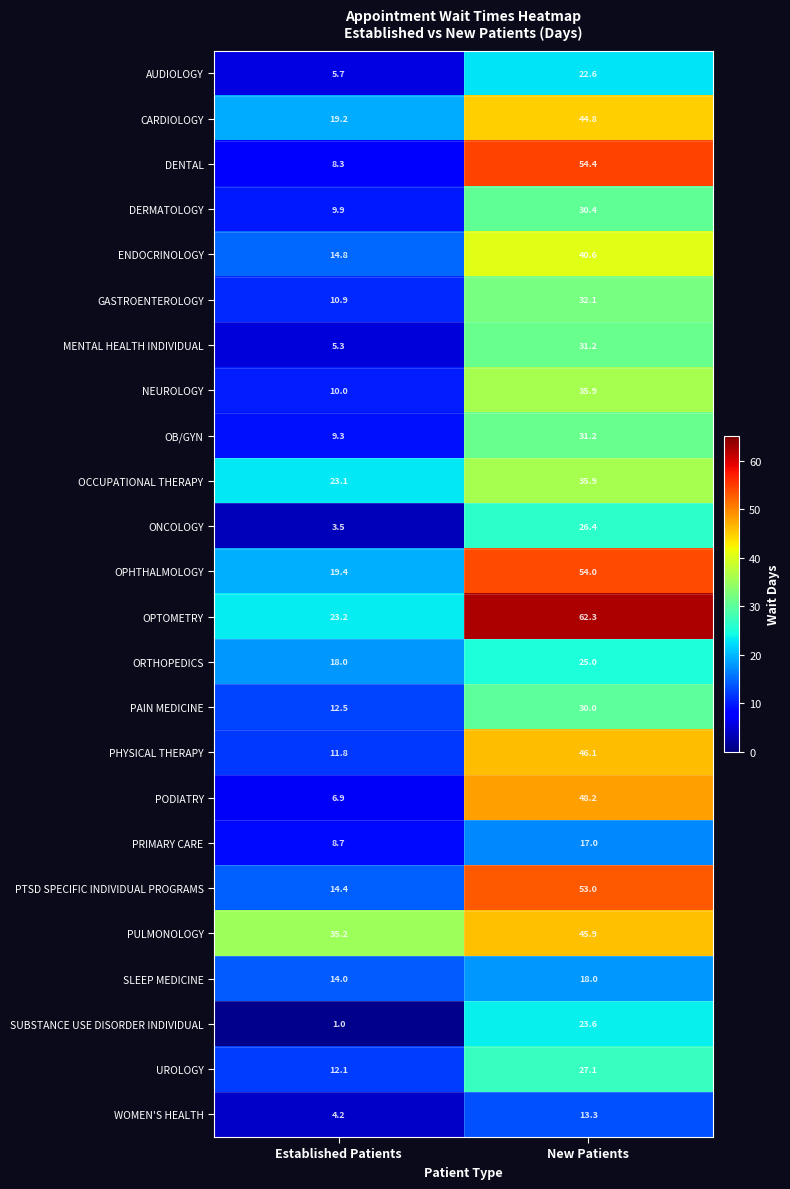

The CARDIOLOGY series shows 44.8 at New Patients. True or false?

True